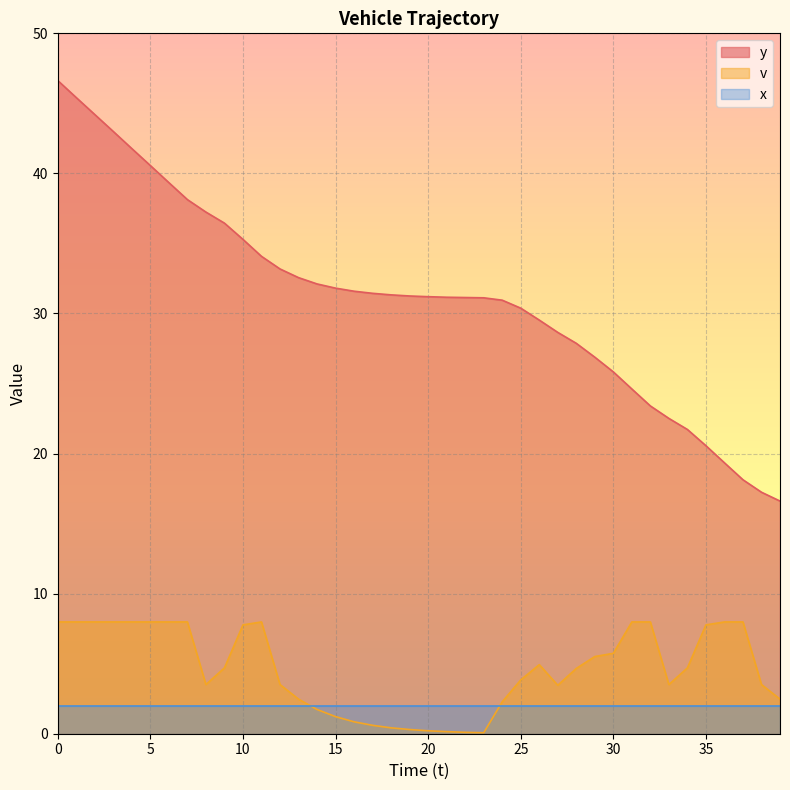

Where is v nearest to the value 4?

25